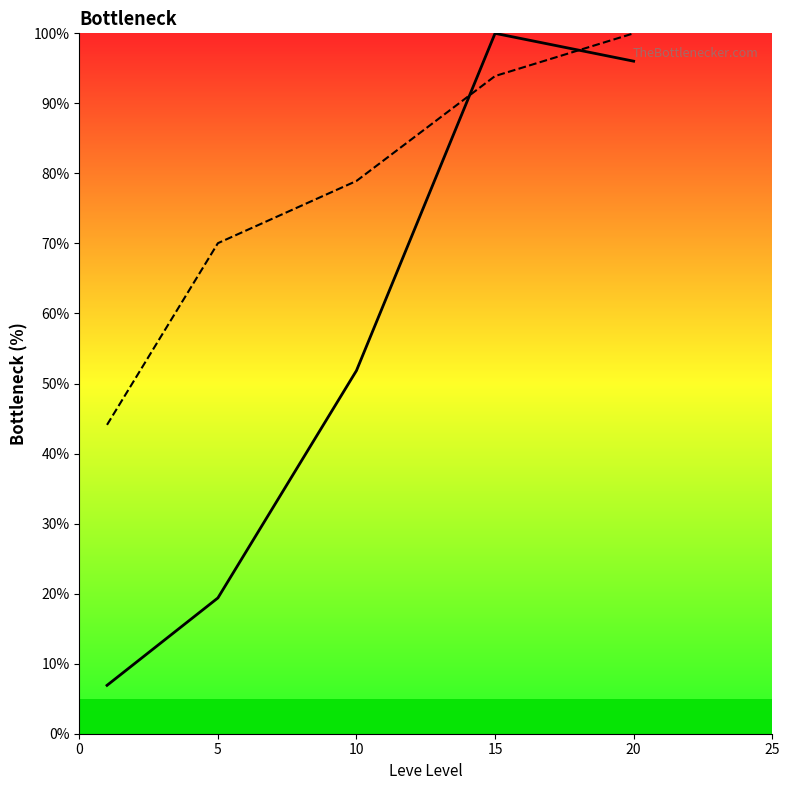

Reading left to right, what are all the values shown in this chart?

Leve EXP: 6.9	19.4	51.9	100.0	96.0
Leve Gil: 44.1	70.0	78.9	93.9	100.0